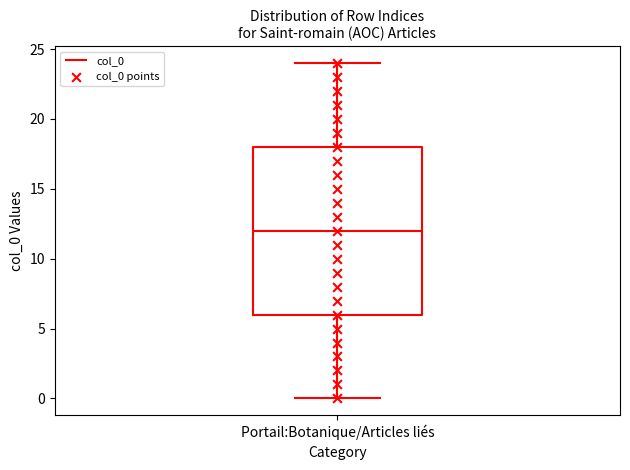

Where is the upper edge of the box for Portail:Botanique/Articles liés on the y-axis? The values are not printed on the chart, so give them approximately, as read against the axis.

18